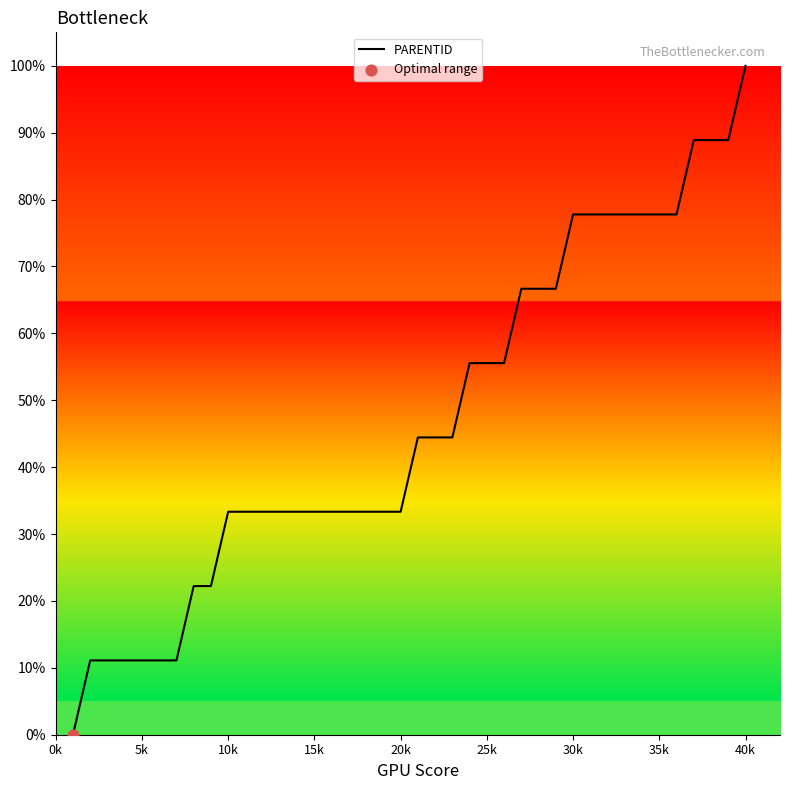

What is the maximum value shown in the chart?

100.0